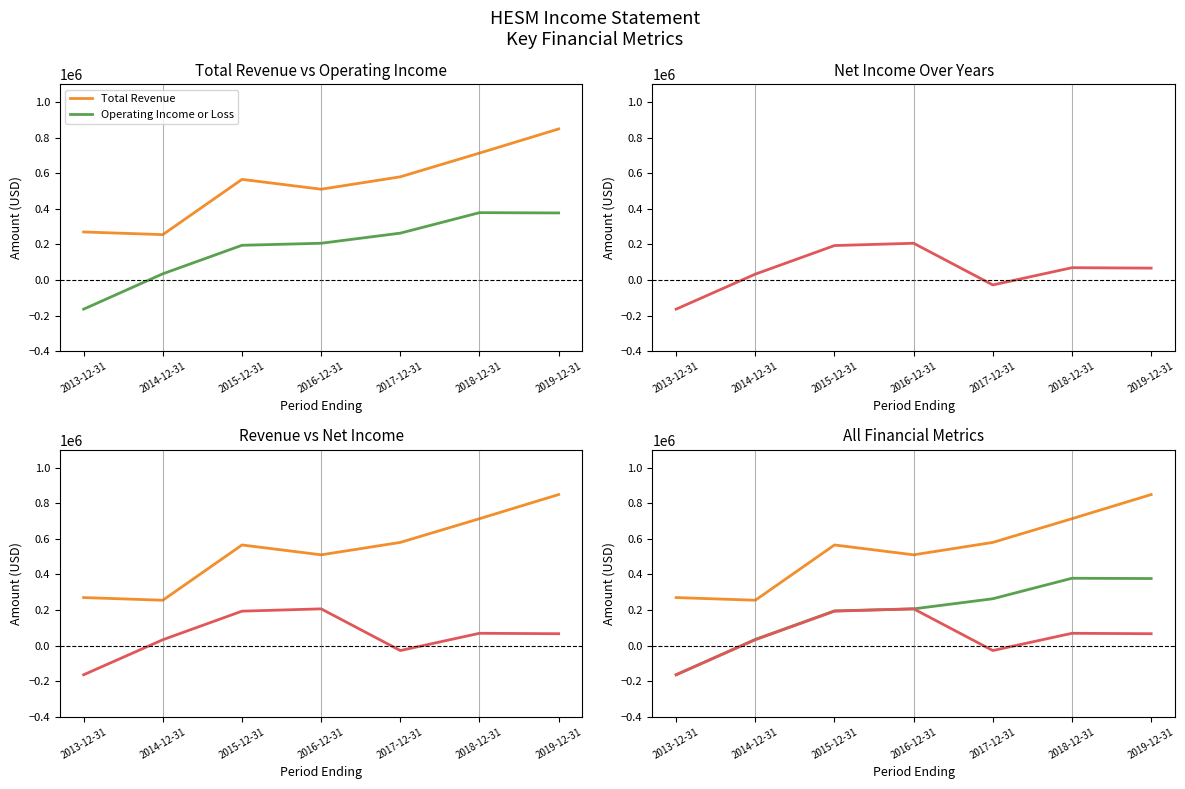

Between 2013-12-31 and 2016-12-31, which series saw the biggest shift?

Operating Income or Loss